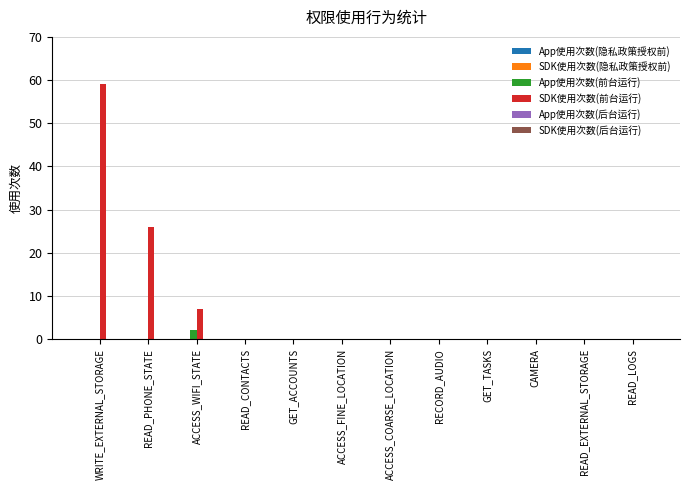

How many categories are shown in the chart?

12